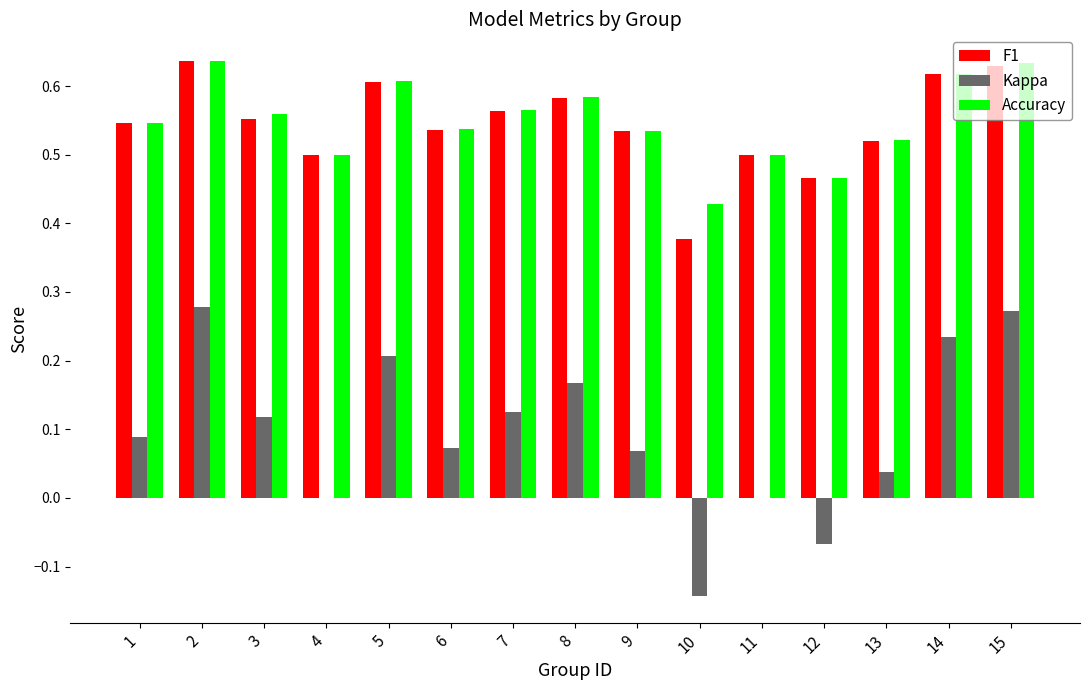

How many data points does each series have?

15